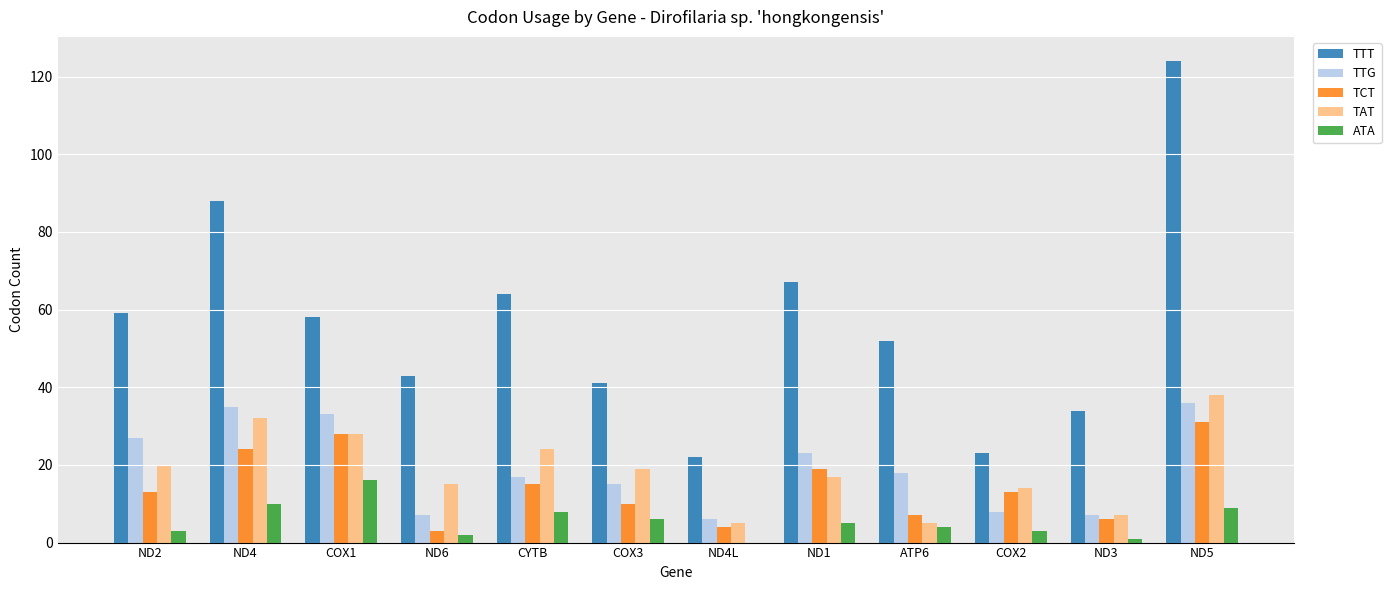

How many groups of bars are there?

12